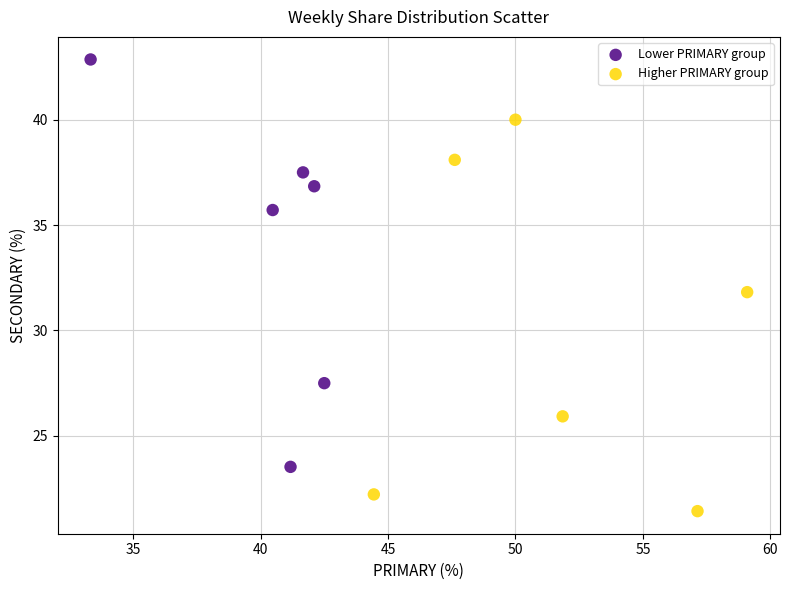

Which series contains the lowest Y value?

Higher PRIMARY group